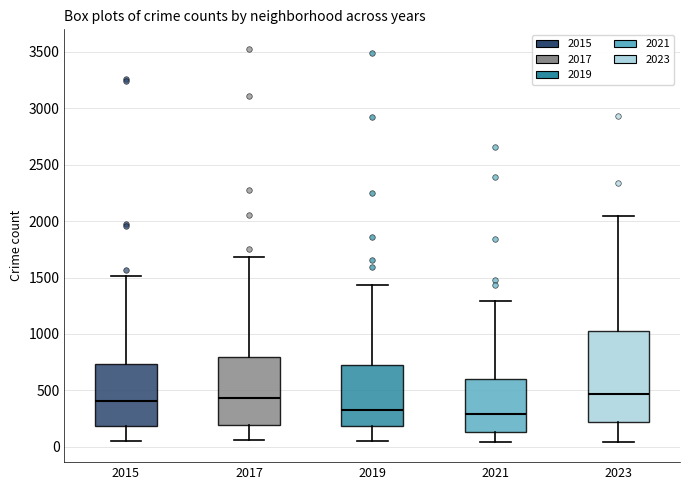

Which box is the tallest, from its lower edge to its upper edge?

2023